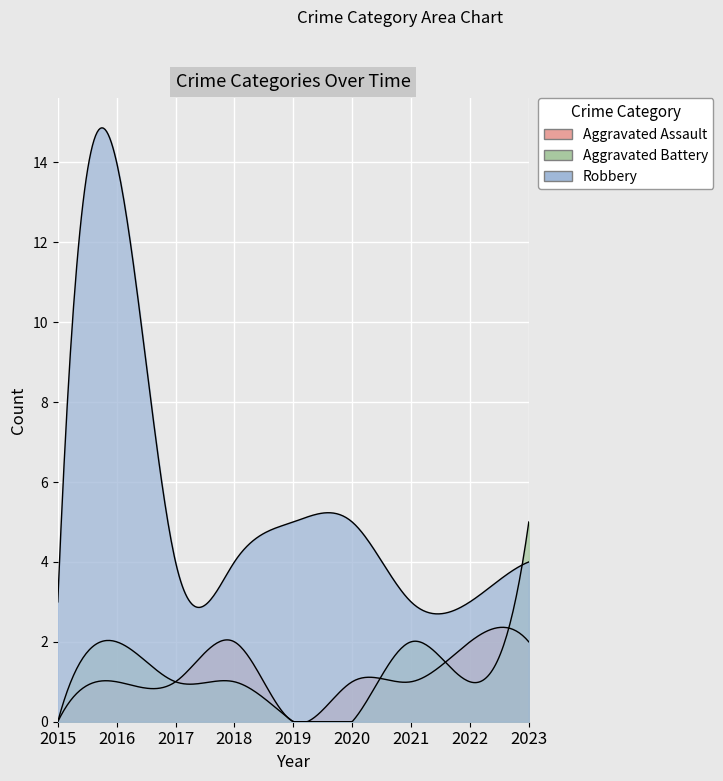

List the series in order of their peak value, highest first.

Robbery, Aggravated Battery, Aggravated Assault